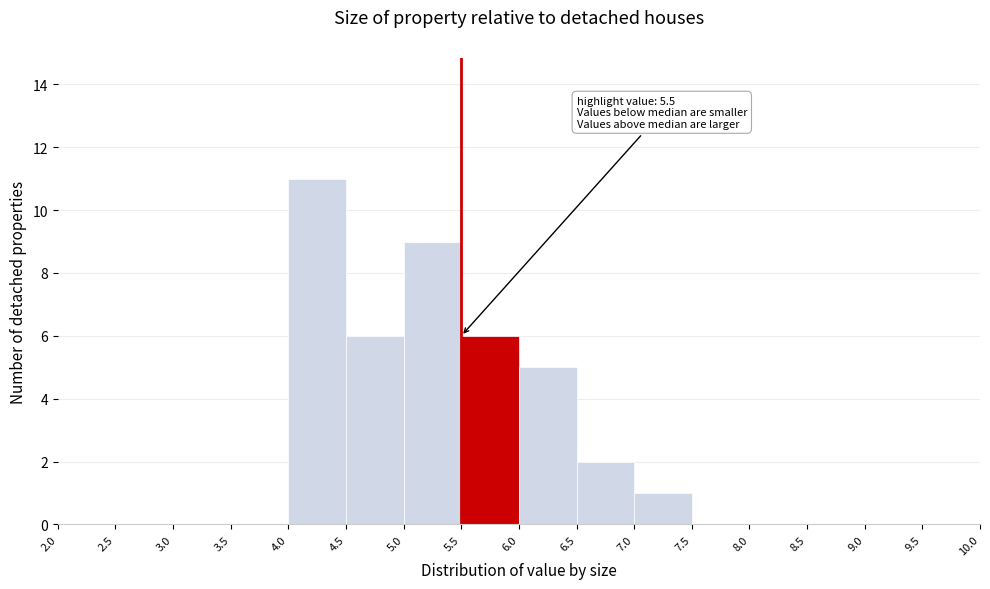

Over which range of the x-axis is the bar tallest?

4.0 to 4.5